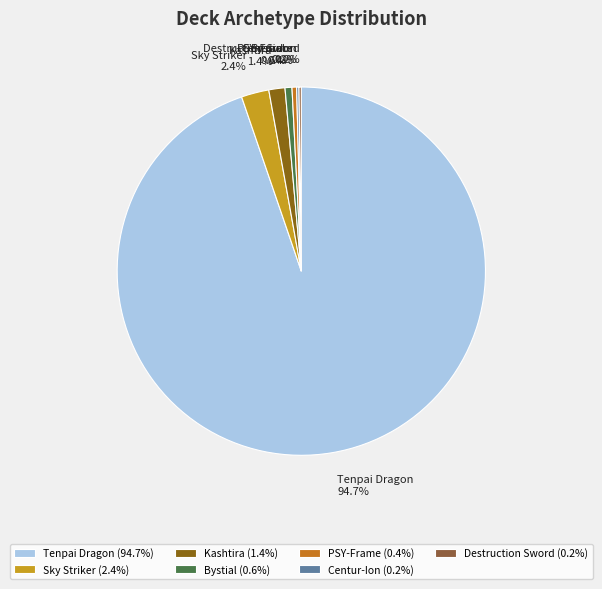

Is it true that Sky Striker is 2% of the pie?

True